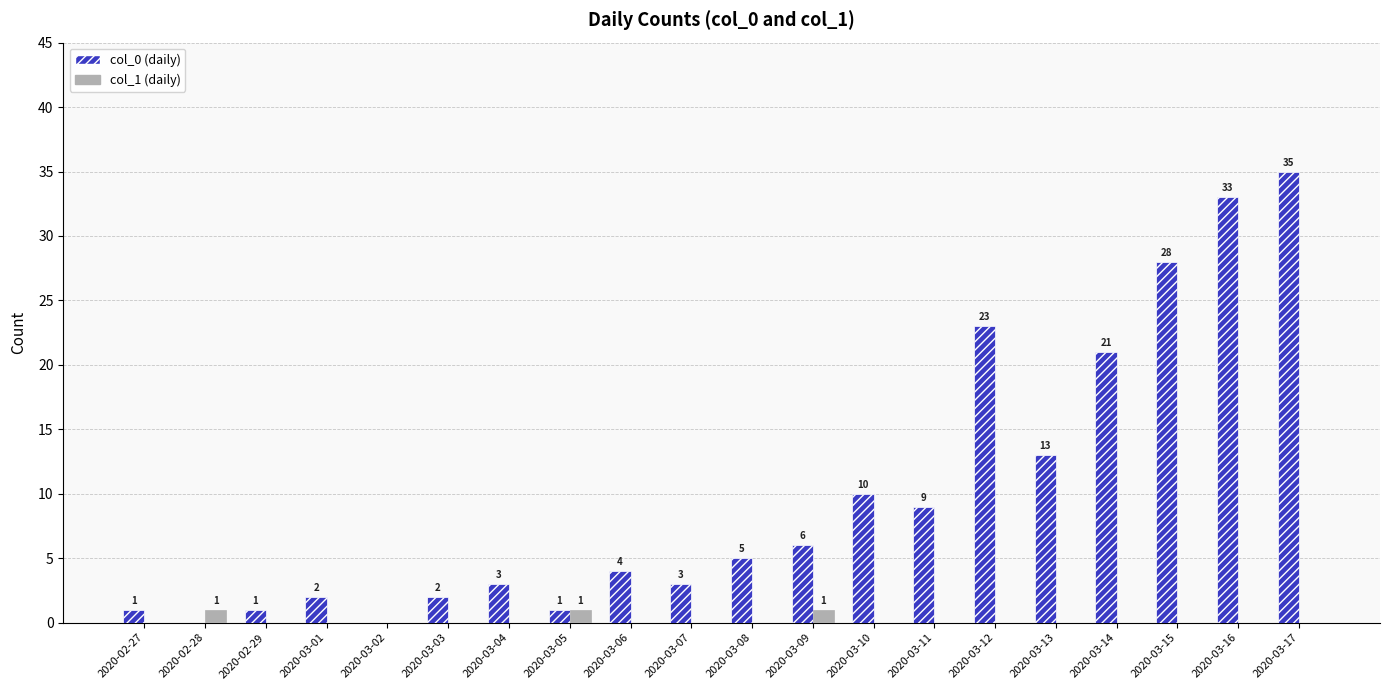

Reading right to left, extract all data points from this chart.

col_0 (daily): 35	33	28	21	13	23	9	10	6	5	3	4	1	3	2	0	2	1	0	1
col_1 (daily): 0	0	0	0	0	0	0	0	1	0	0	0	1	0	0	0	0	0	1	0